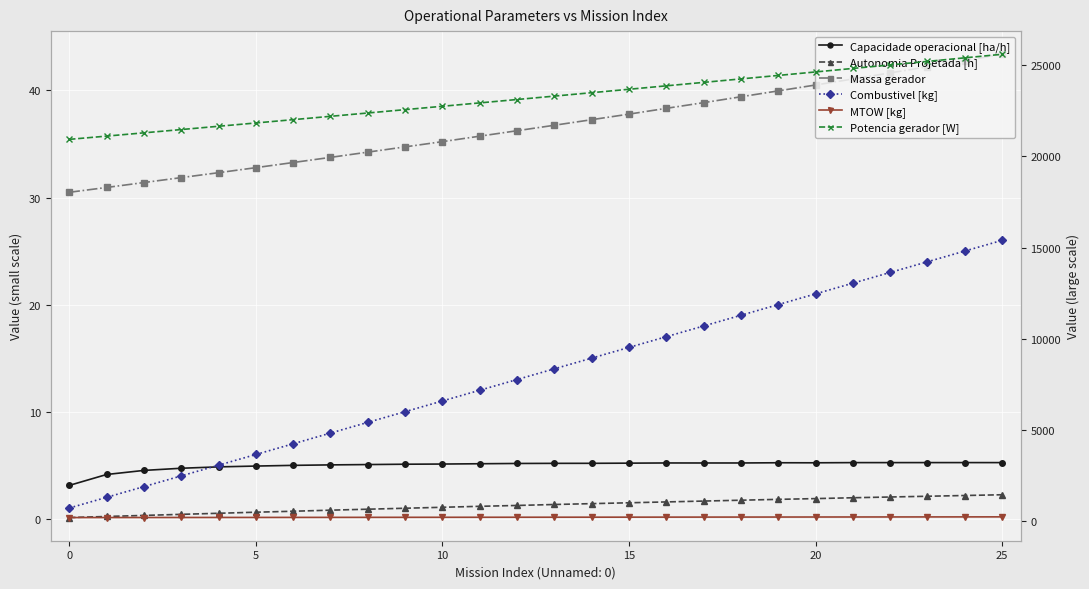

Is it true that Autonomia Projetada [h] equals 0.1 at 15?

False